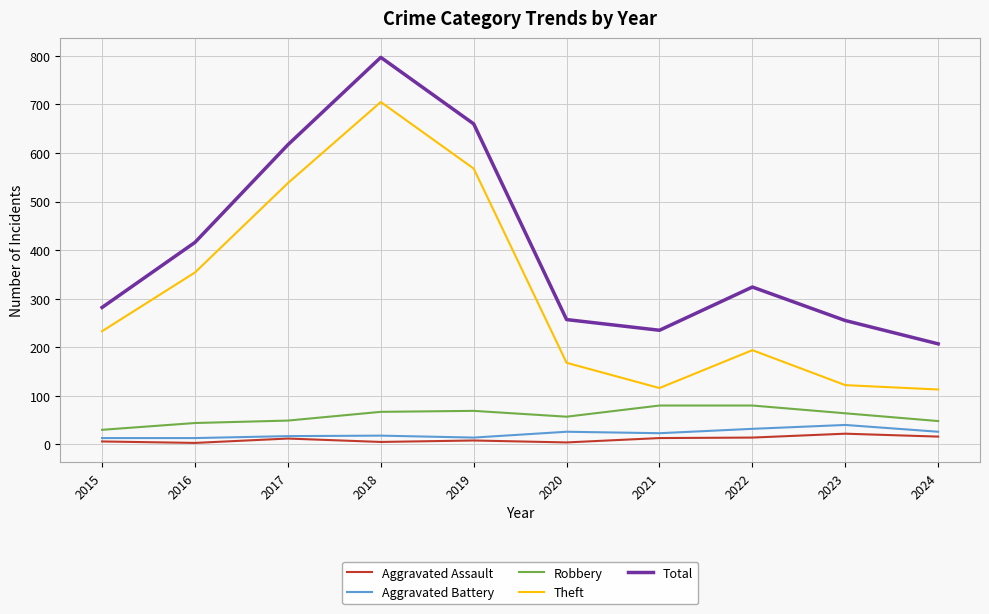

True or false: Aggravated Assault and Theft cross at least once.

False